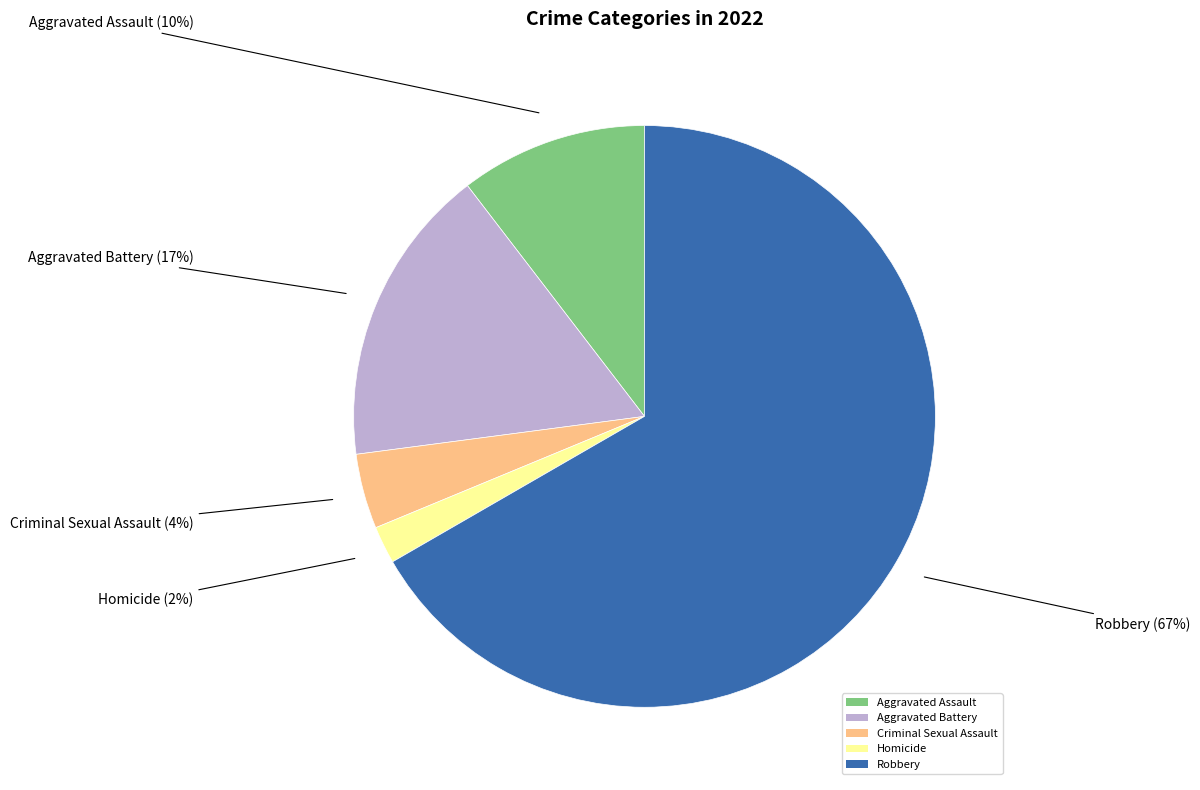

Which category has the biggest portion of the pie?

Robbery